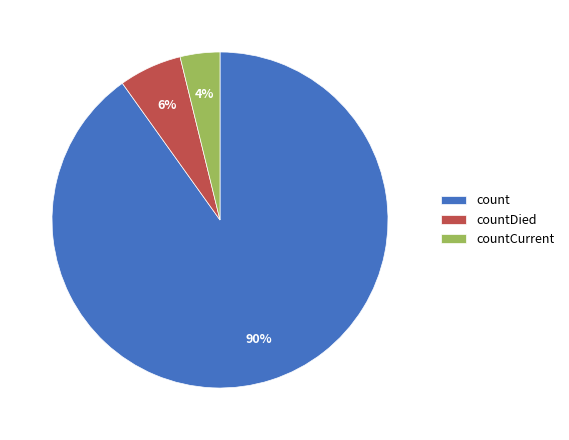

Is it true that count is 90% of the pie?

True